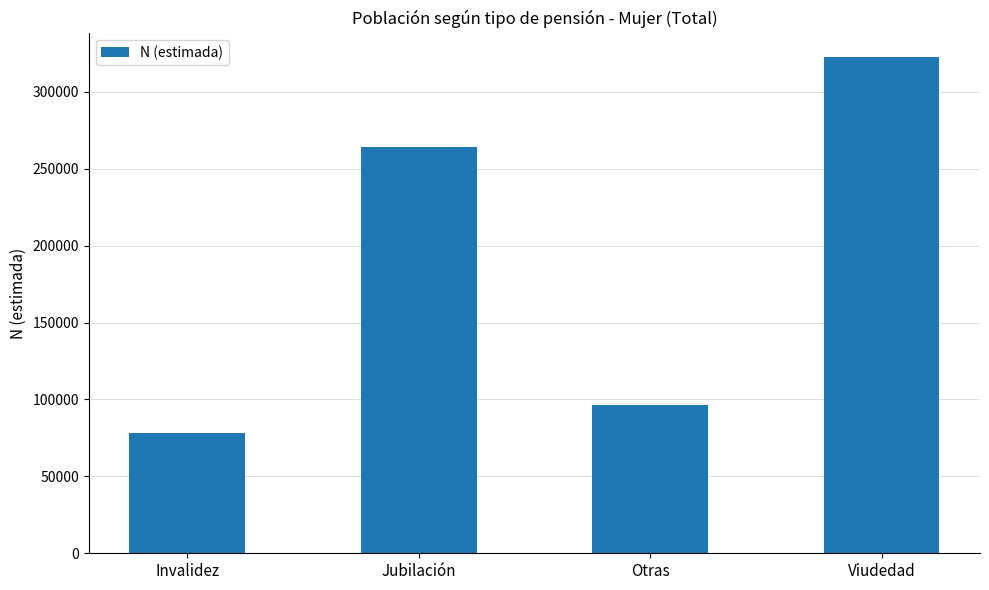

Which has a higher value, Invalidez or Otras?

Otras